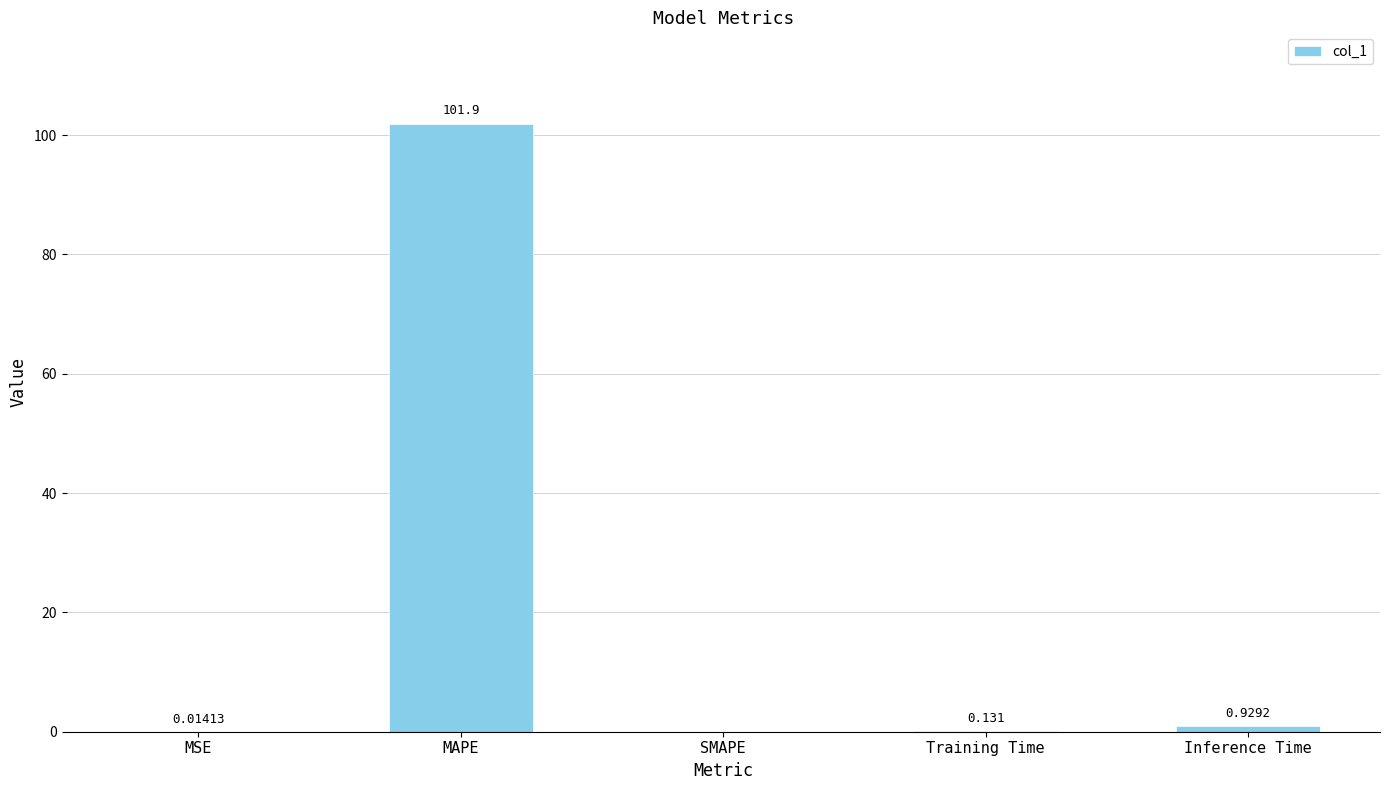

Between SMAPE and Inference Time, which is larger?

Inference Time